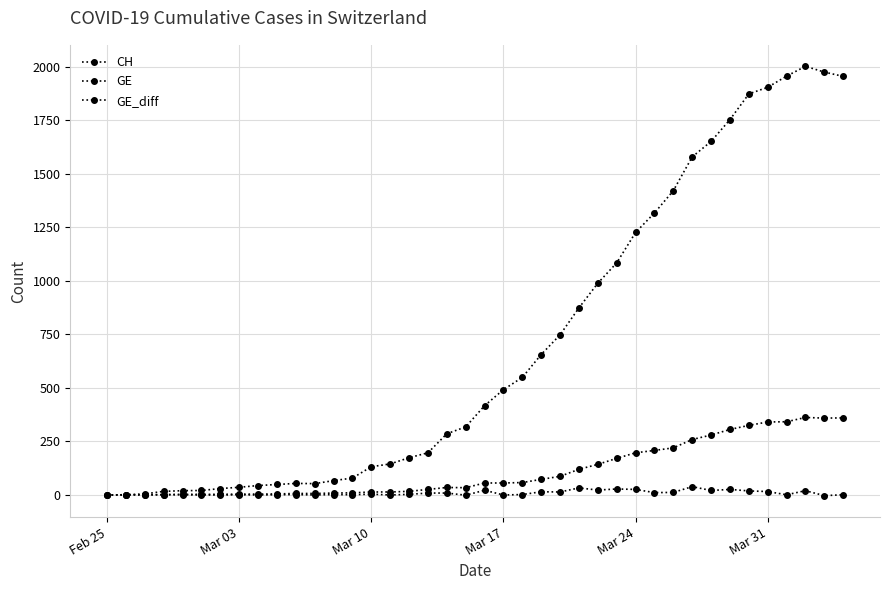

Does the chart have visible grid lines?

Yes